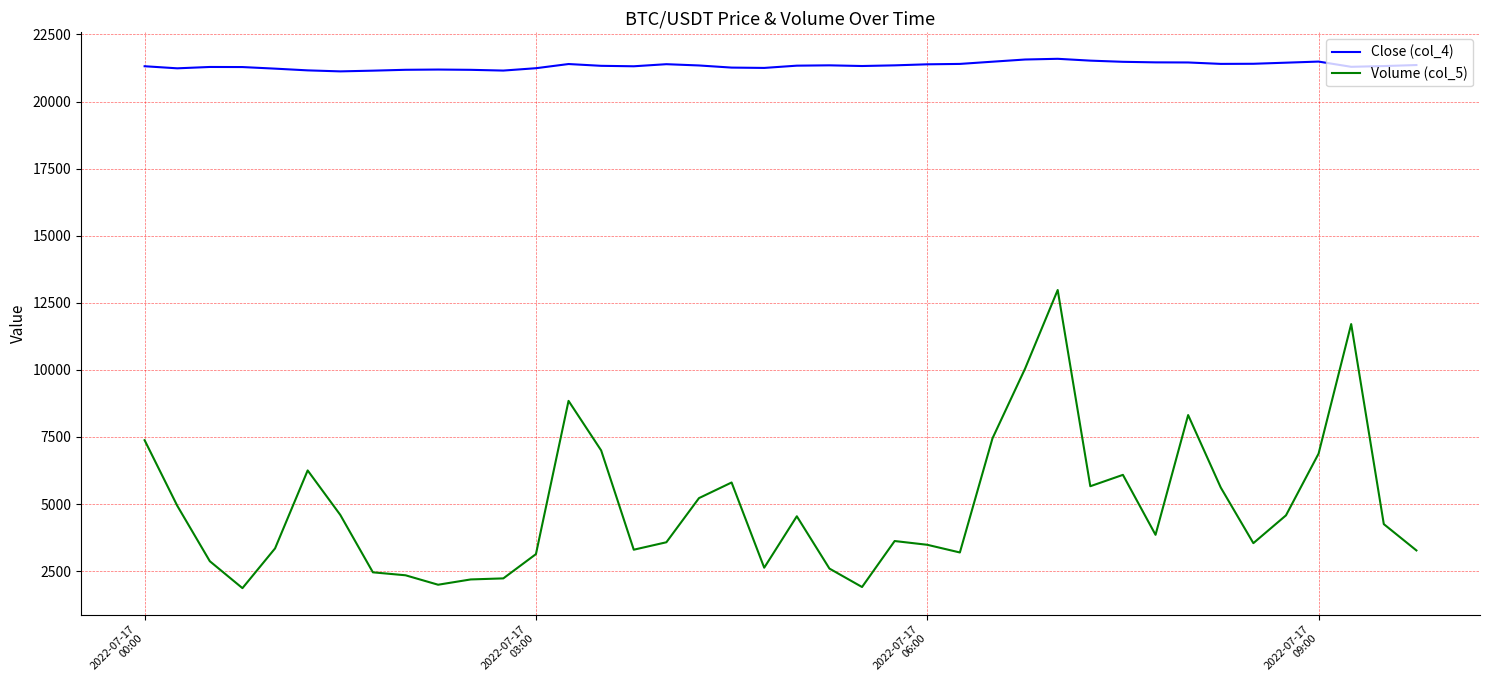

What is the average value of the Volume (col_5) series?

4889.1